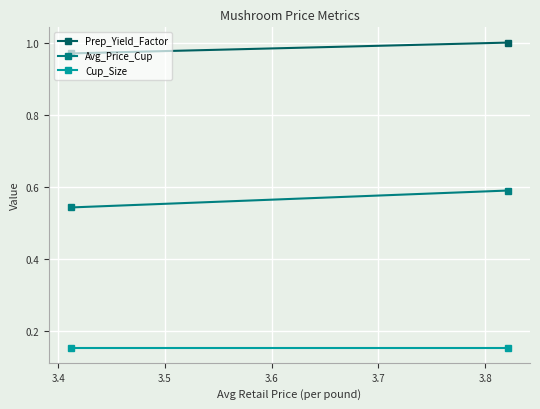

What is the difference between the highest and lowest values at 3.4?

0.8